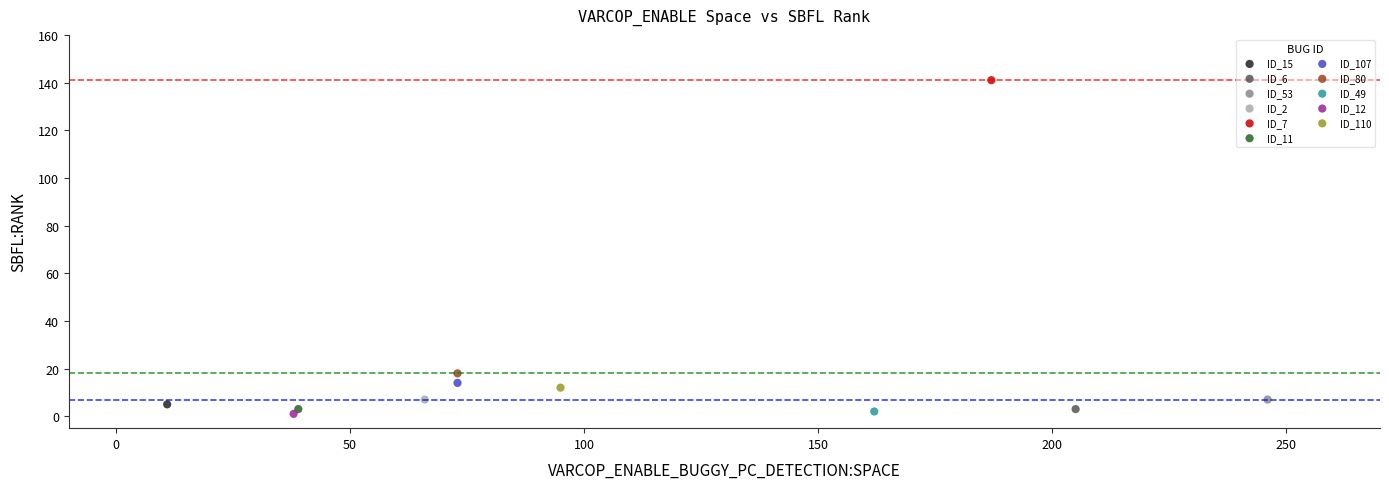

Which series contains the highest Y value?

ID_7